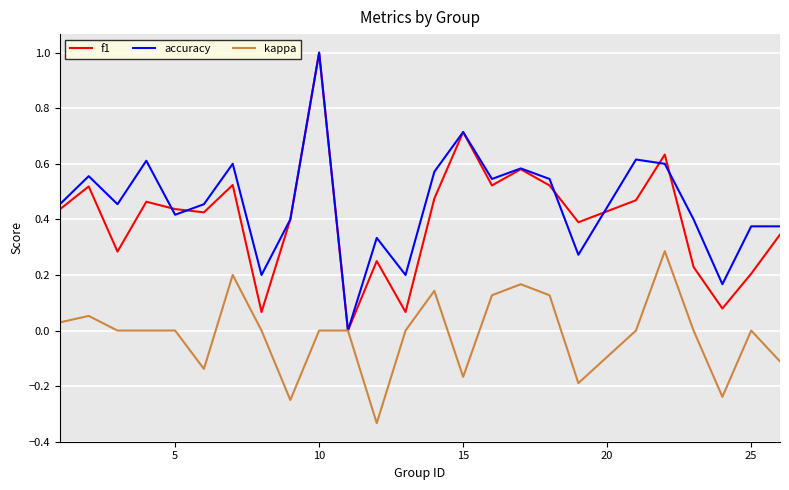

Which series has the largest total across all categories?

accuracy